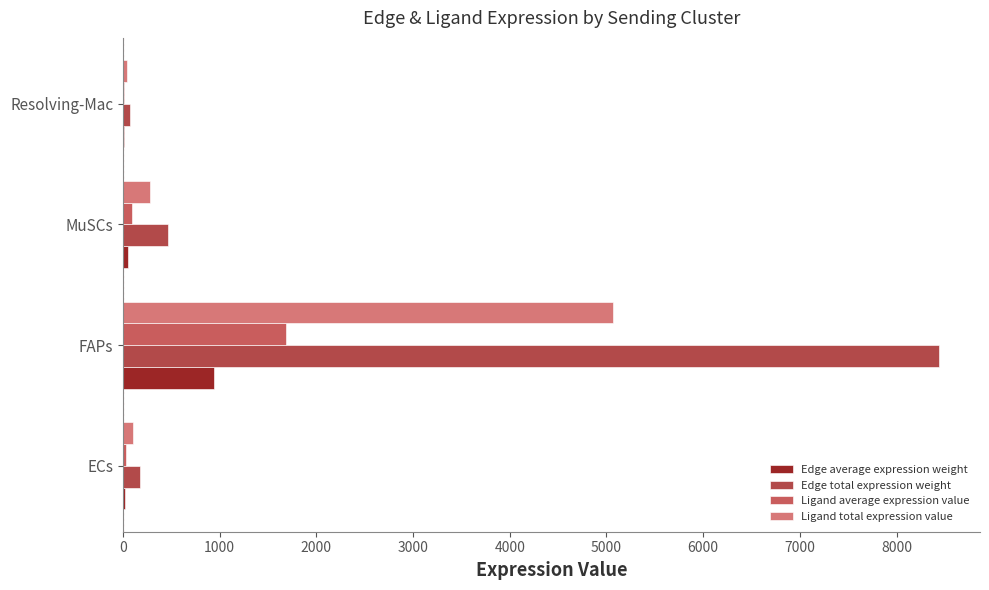

What is the sum of all Ligand total expression value values?

5499.0